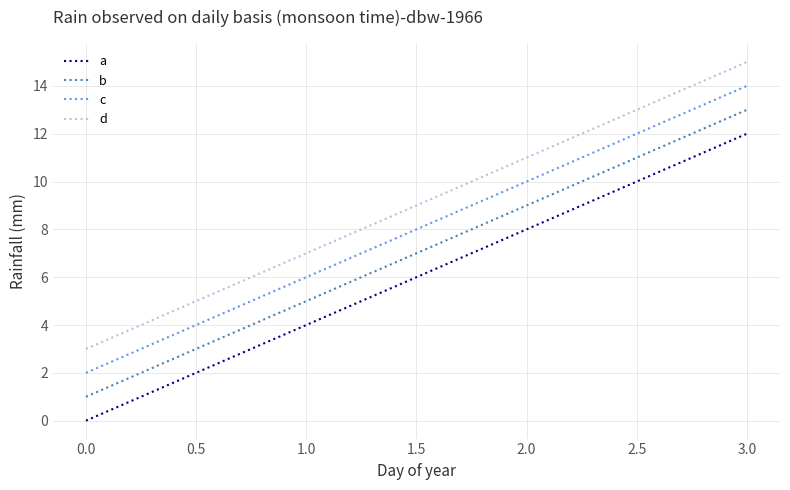

Which series has the largest total across all categories?

d